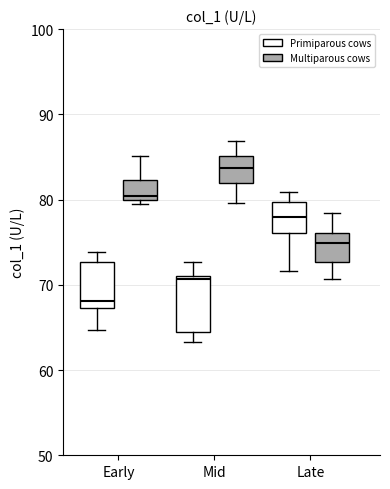

Reading left to right, transcribe this box plot: for each box, give where its median line is, the range the box spans, and where its two whiskers end, as read against the y-axis. The values are not printed on the chart, so give them approximately, as read against the axis.

Early (Primiparous cows): median 68, box 67 to 73, whiskers 65 to 74
Early (Multiparous cows): median 80 (just above the box's lower edge), box 80 to 82, whiskers 80 (just below the box's lower edge) to 85
Mid (Primiparous cows): median 71 (just below the box's upper edge), box 65 to 71, whiskers 63 to 73
Mid (Multiparous cows): median 84, box 82 to 85, whiskers 80 to 87
Late (Primiparous cows): median 78, box 76 to 80, whiskers 72 to 81
Late (Multiparous cows): median 75, box 73 to 76, whiskers 71 to 78